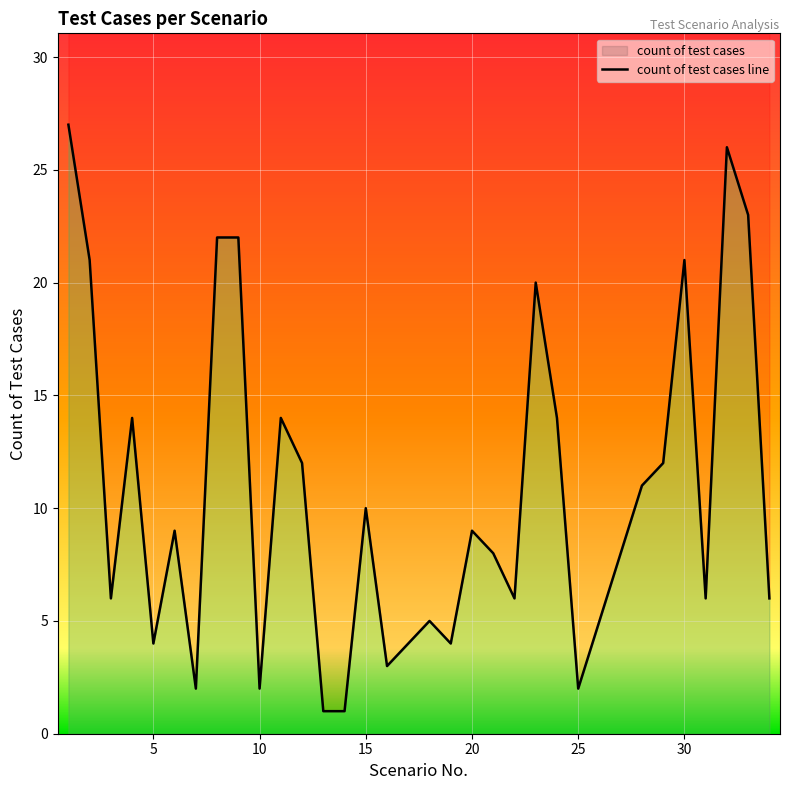

What is the greatest value displayed?

27